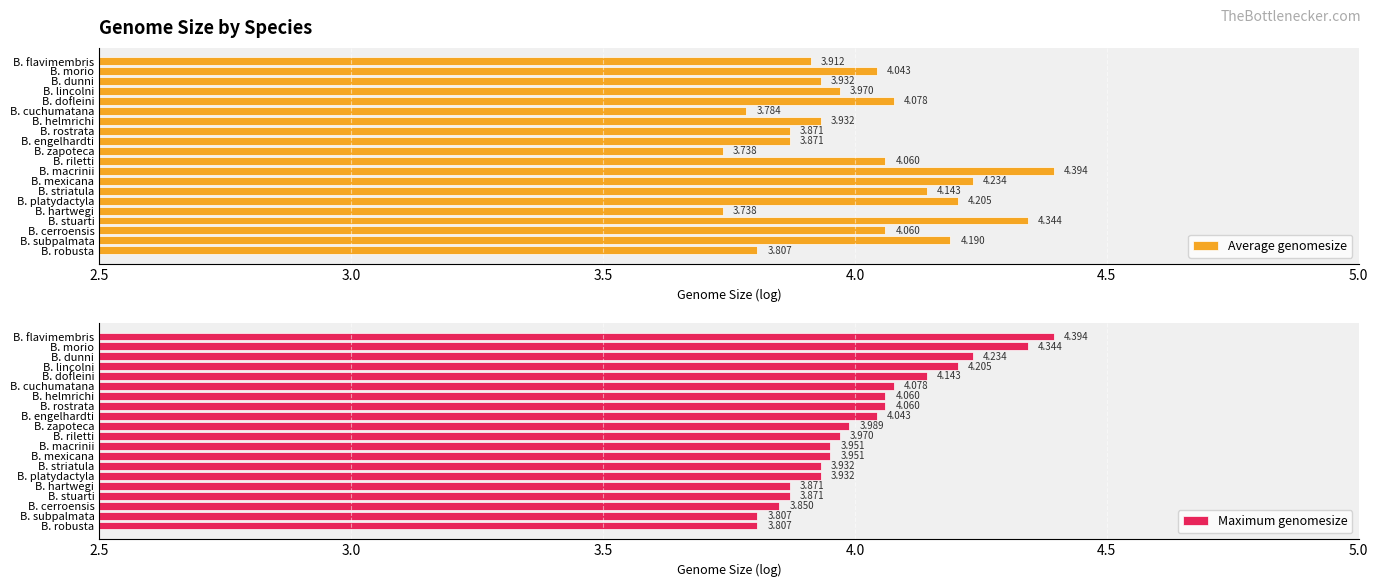

The value of Maximum genomesize at B. hartwegi is 5.9. True or false?

False